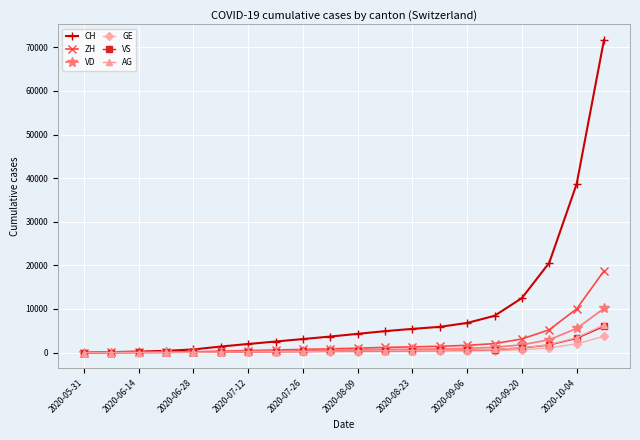

What is the highest value of the VD series?

10124